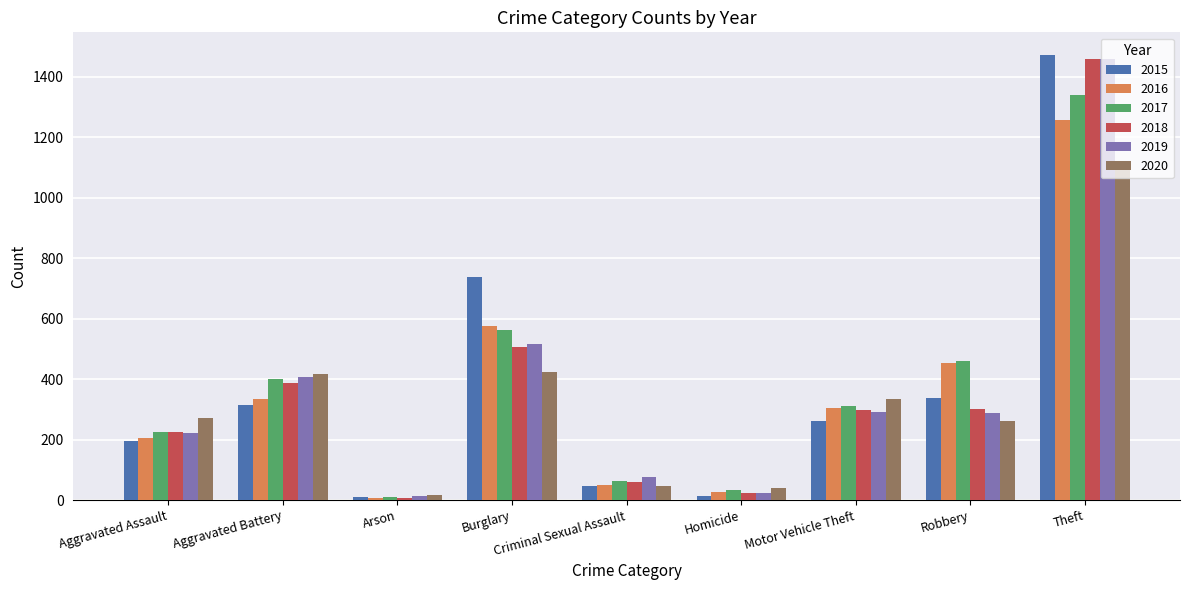

Is it true that 2017 equals 400 at Aggravated Battery?

True